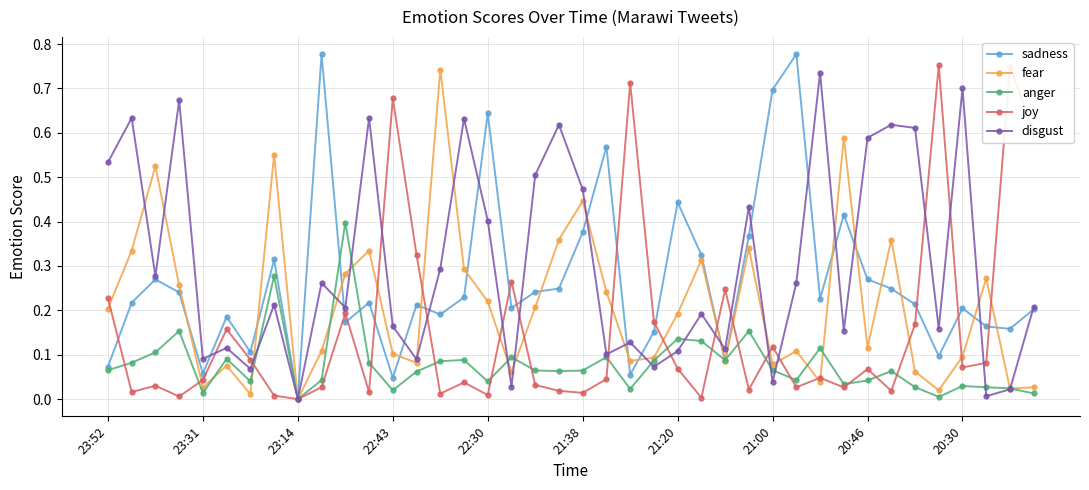

Which series has the largest total across all categories?

disgust